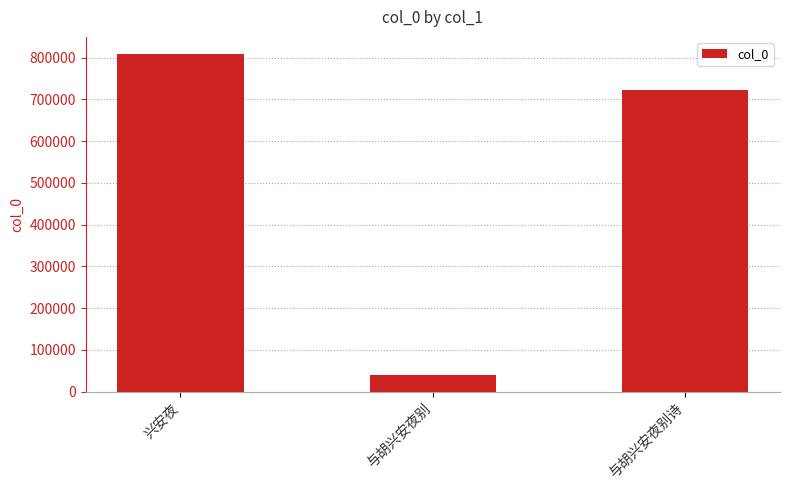

Rank the categories by value from highest to lowest.

兴安夜, 与胡兴安夜别诗, 与胡兴安夜别